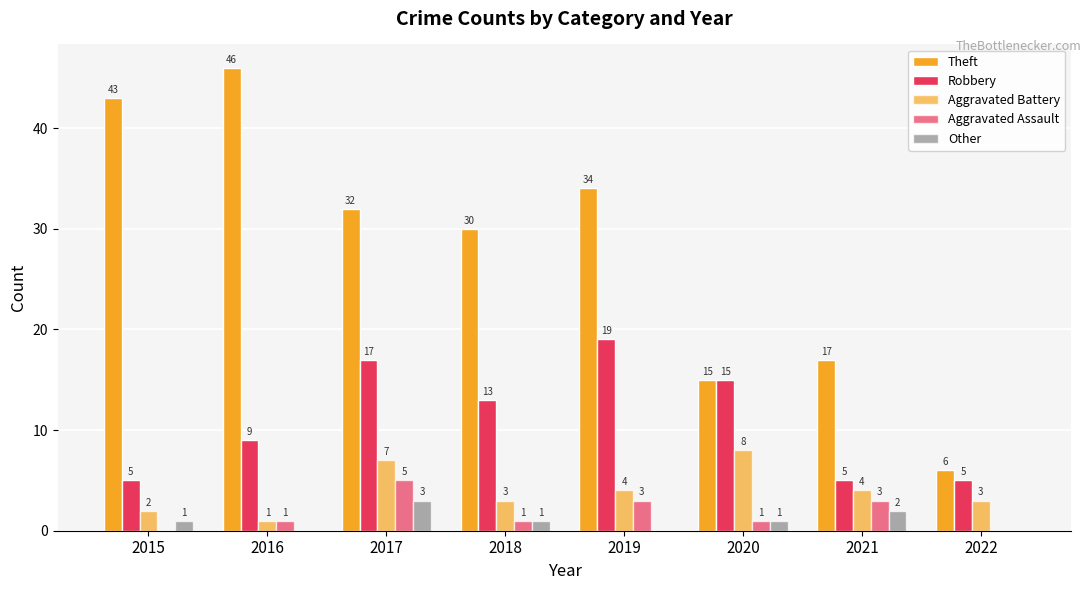

How many positive values does the Other series have?

5